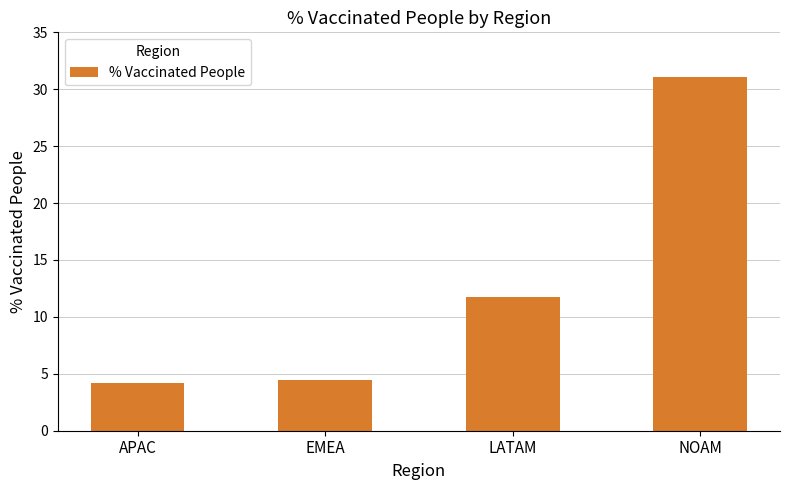

Reading left to right, extract all data points from this chart.

APAC=4.2	EMEA=4.5	LATAM=11.7	NOAM=31.1